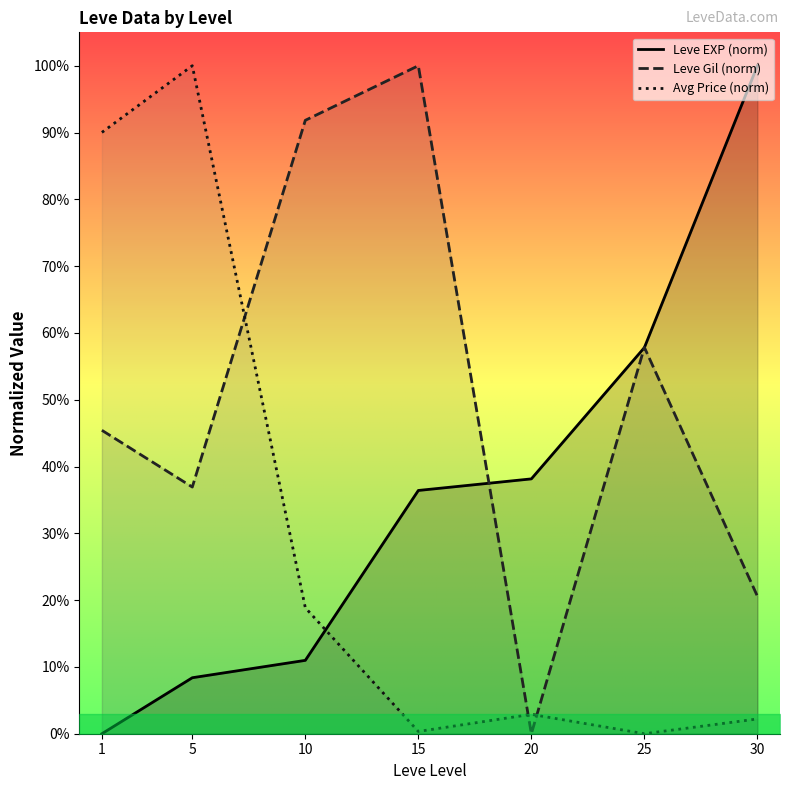

List the series in order of their overall mean, lowest first.

Avg Price (norm), Leve EXP (norm), Leve Gil (norm)